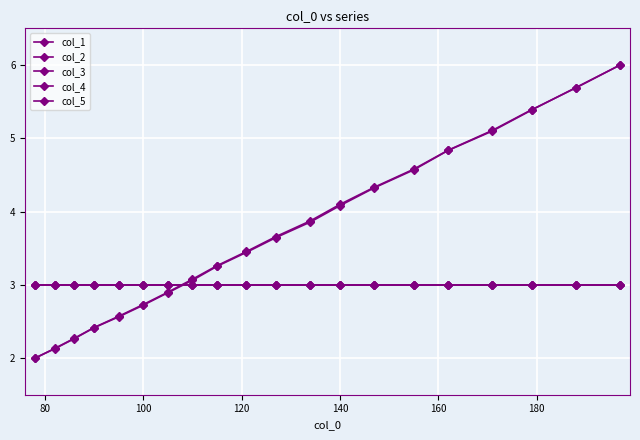

Does the chart have visible grid lines?

Yes